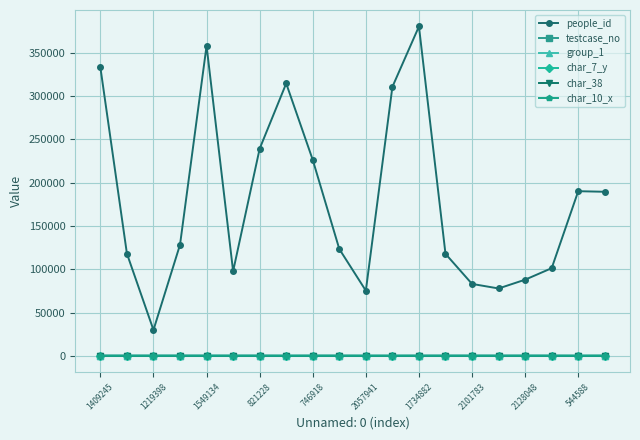

What is the difference between the maximum and minimum values in the char_10_x series?

6